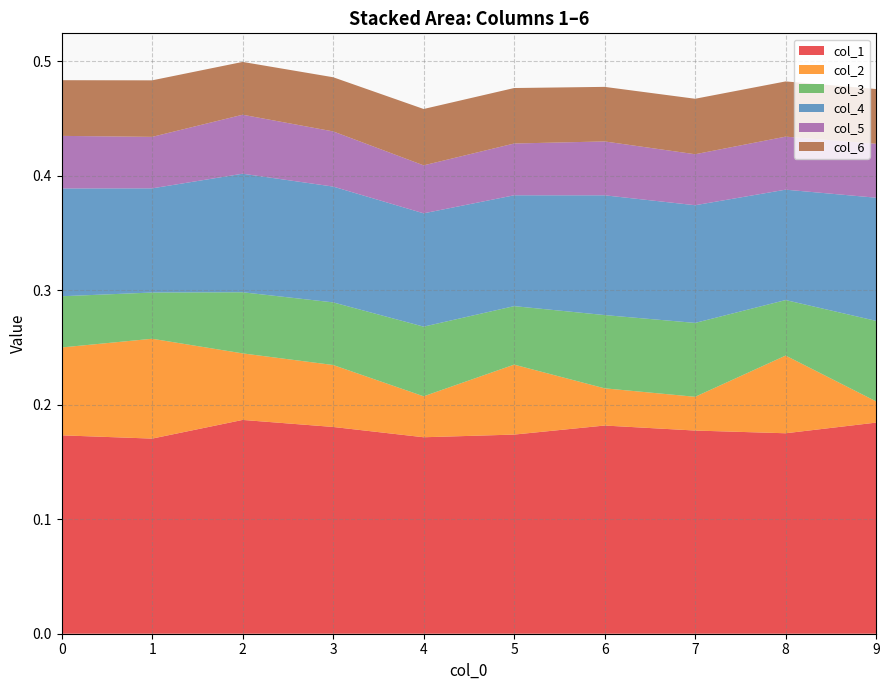

Reading right to left, extract all data points from this chart.

col_1: 0.2	0.2	0.2	0.2	0.2	0.2	0.2	0.2	0.2	0.2
col_2: 0.0	0.1	0.0	0.0	0.1	0.0	0.1	0.1	0.1	0.1
col_3: 0.1	0.0	0.1	0.1	0.1	0.1	0.1	0.1	0.0	0.0
col_4: 0.1	0.1	0.1	0.1	0.1	0.1	0.1	0.1	0.1	0.1
col_5: 0.0	0.0	0.0	0.0	0.0	0.0	0.0	0.1	0.0	0.0
col_6: 0.0	0.0	0.0	0.0	0.0	0.0	0.0	0.0	0.0	0.0